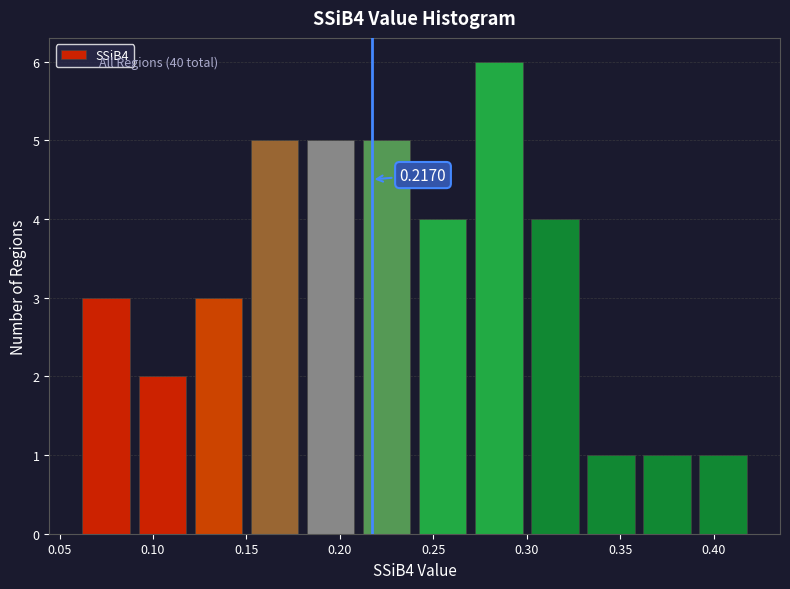

Over which range of the x-axis is the bar tallest?

0.27 to 0.30